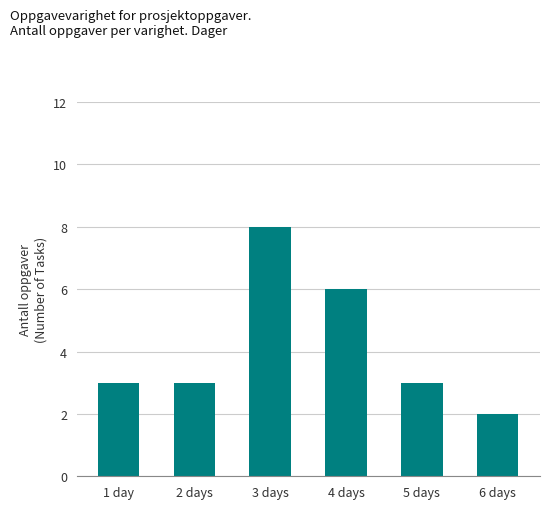

Count the number of data series in this chart.

1